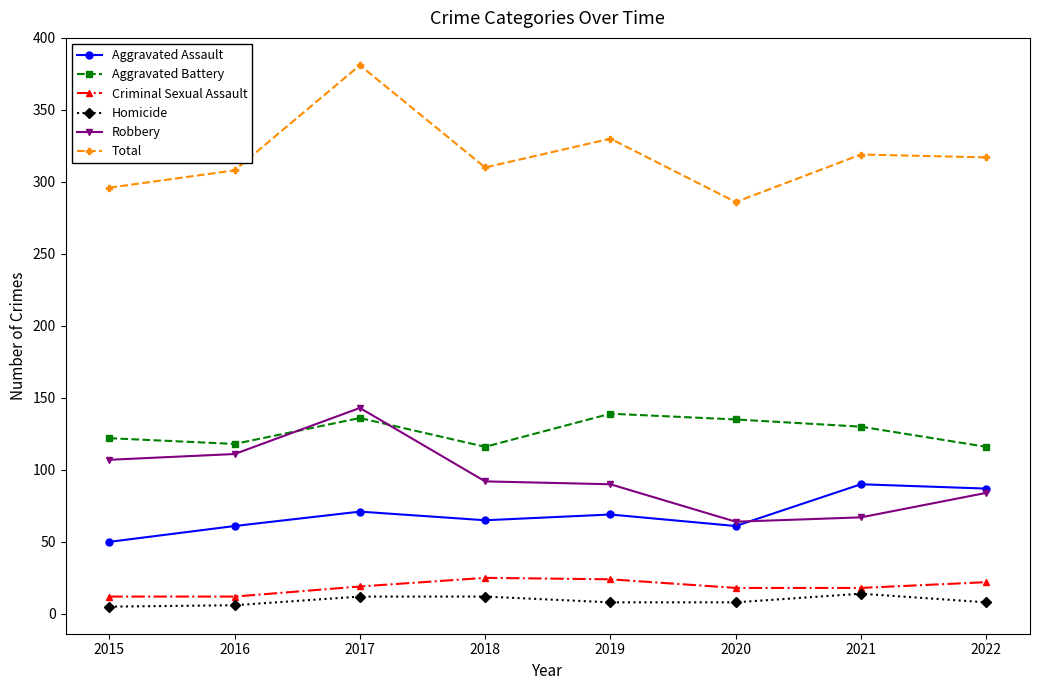

What is the value of the Aggravated Battery point at the 8th from the left?

116